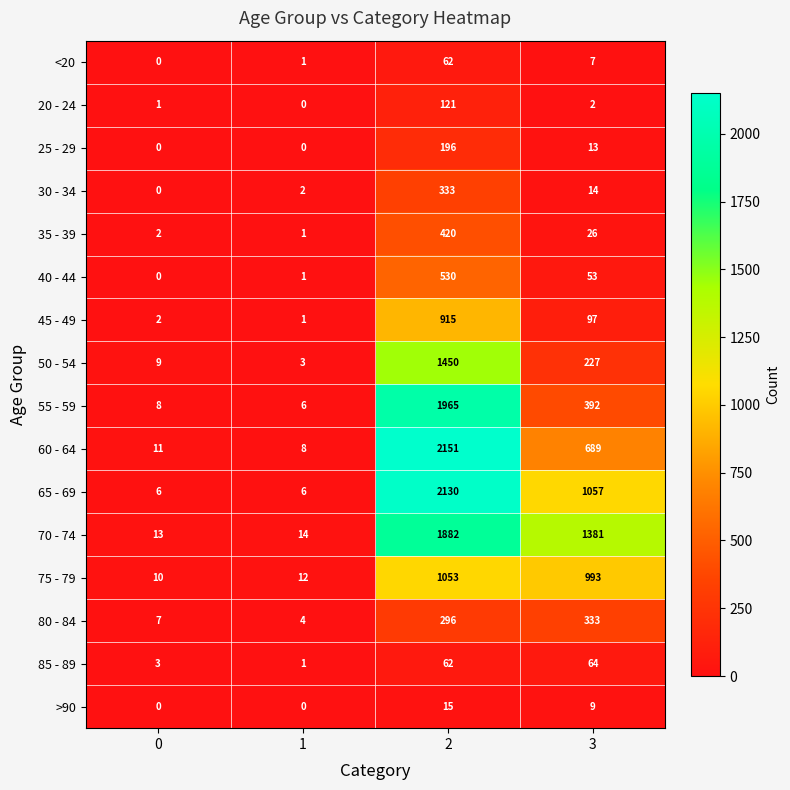

Which series has the largest total across all categories?

70 - 74